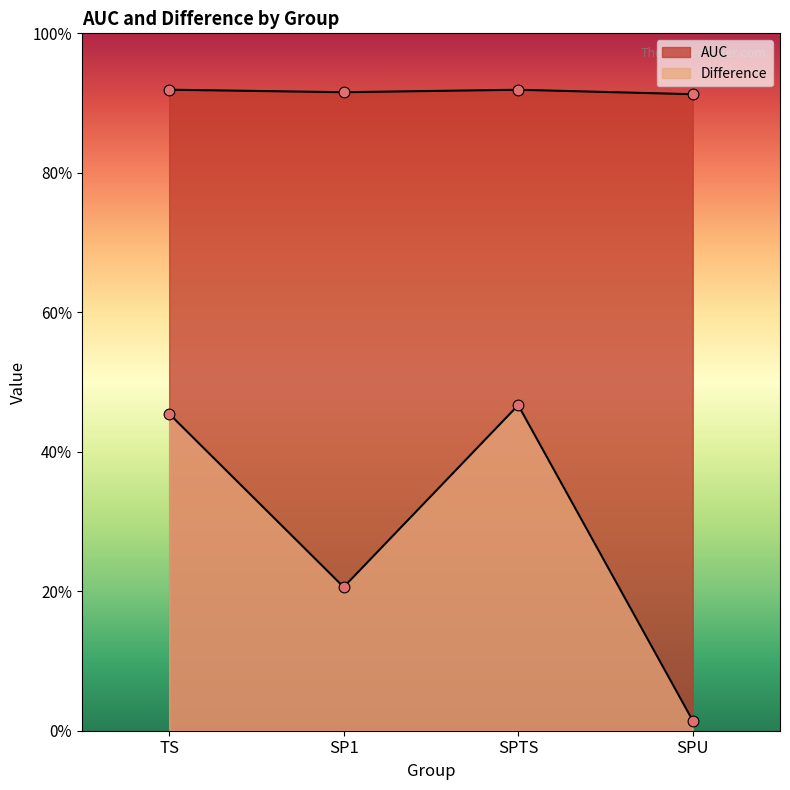

What are all the series names shown in the legend?

AUC, Difference